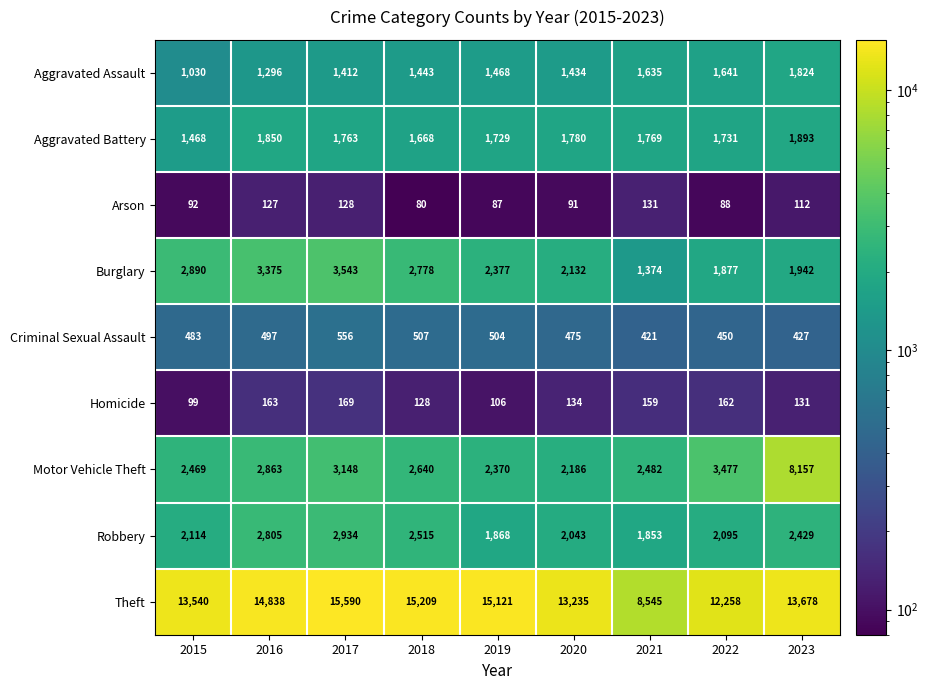

How many data points does each series have?

9